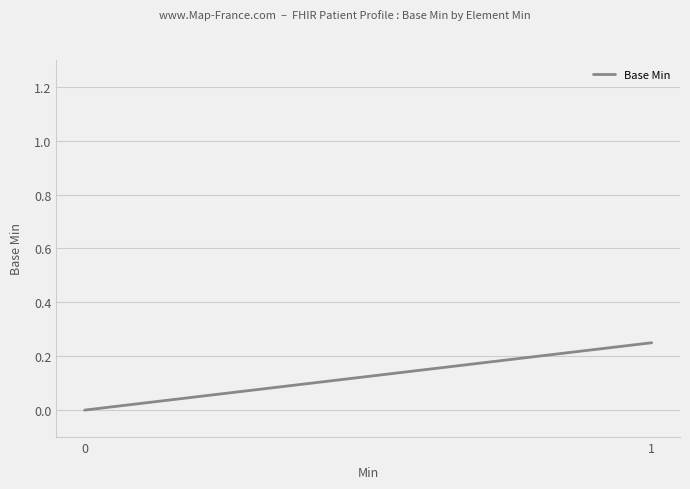

Reading left to right, extract all data points from this chart.

0.0	0.2